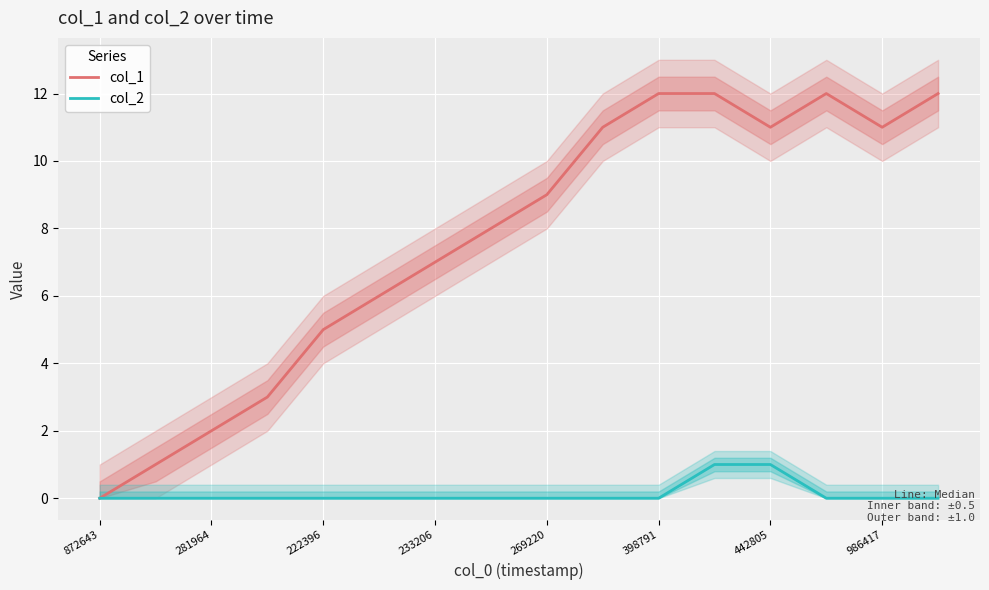

Is it true that col_1 equals 12 at 15?

True